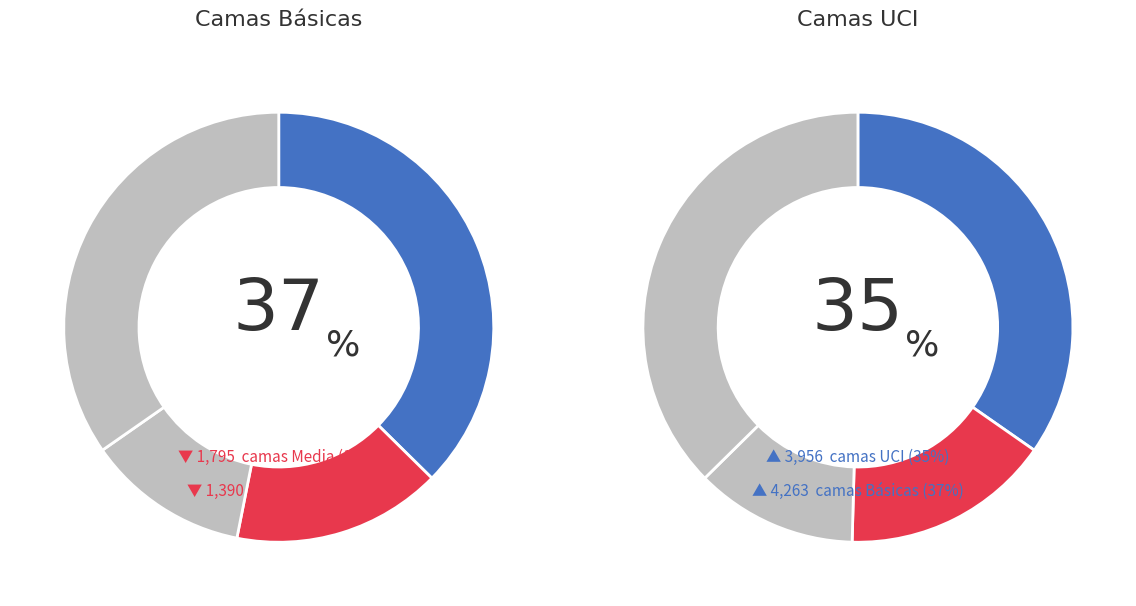

Does any single category account for the majority?

No